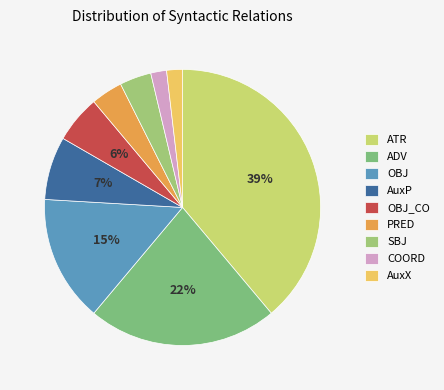

What percentage is the OBJ_CO slice, to the nearest percent?

6%